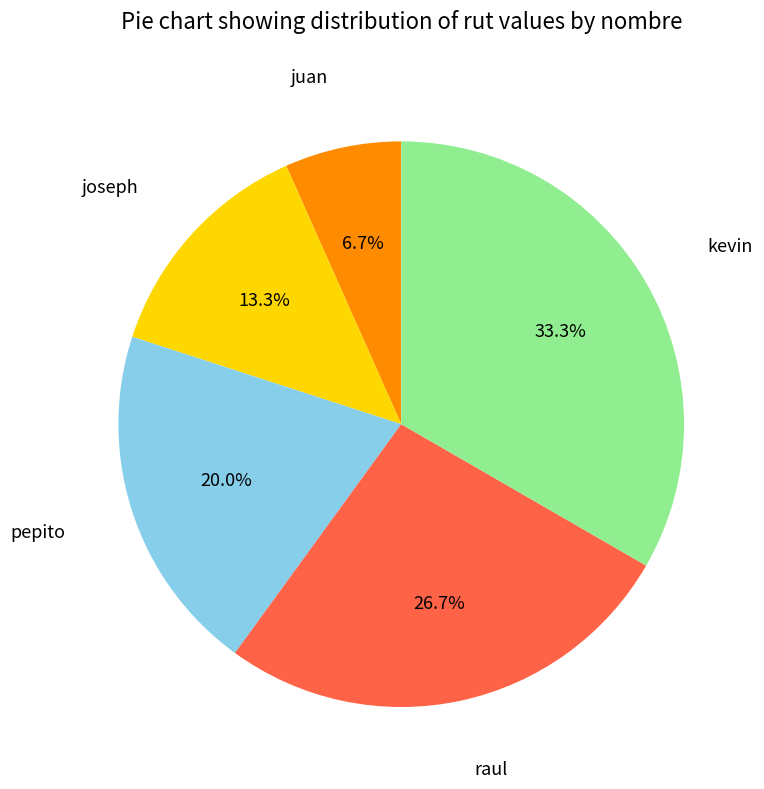

Is there any slice that represents more than half of the pie?

No